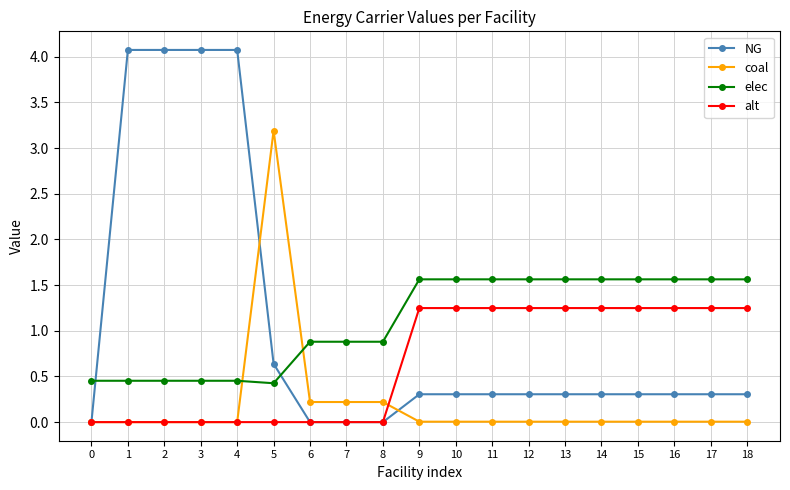

What is the maximum value shown in the chart?

4.1